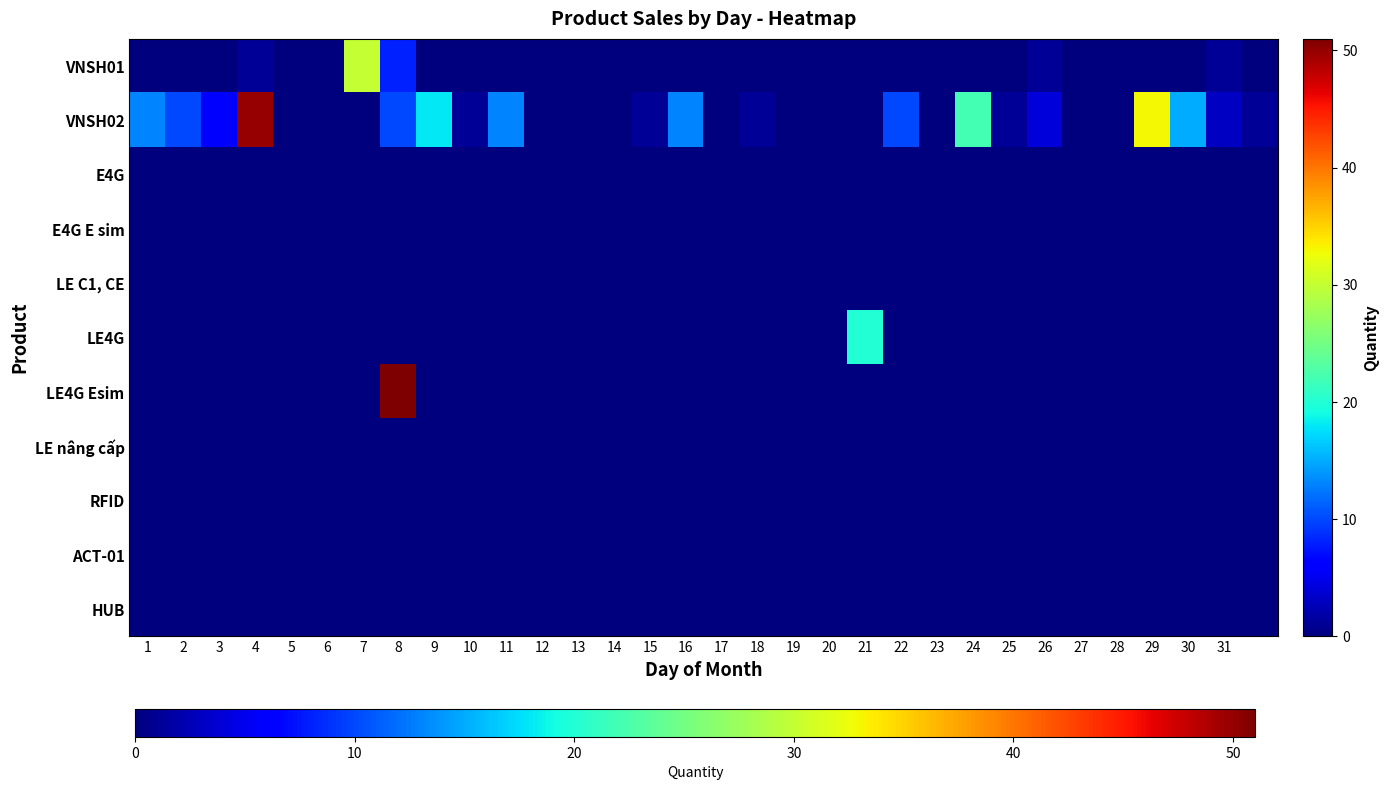

List the series in order of their peak value, highest first.

LE4G Esim, VNSH02, VNSH01, LE4G, E4G, E4G E sim, LE C1, CE, LE nâng cấp, RFID, ACT-01, HUB